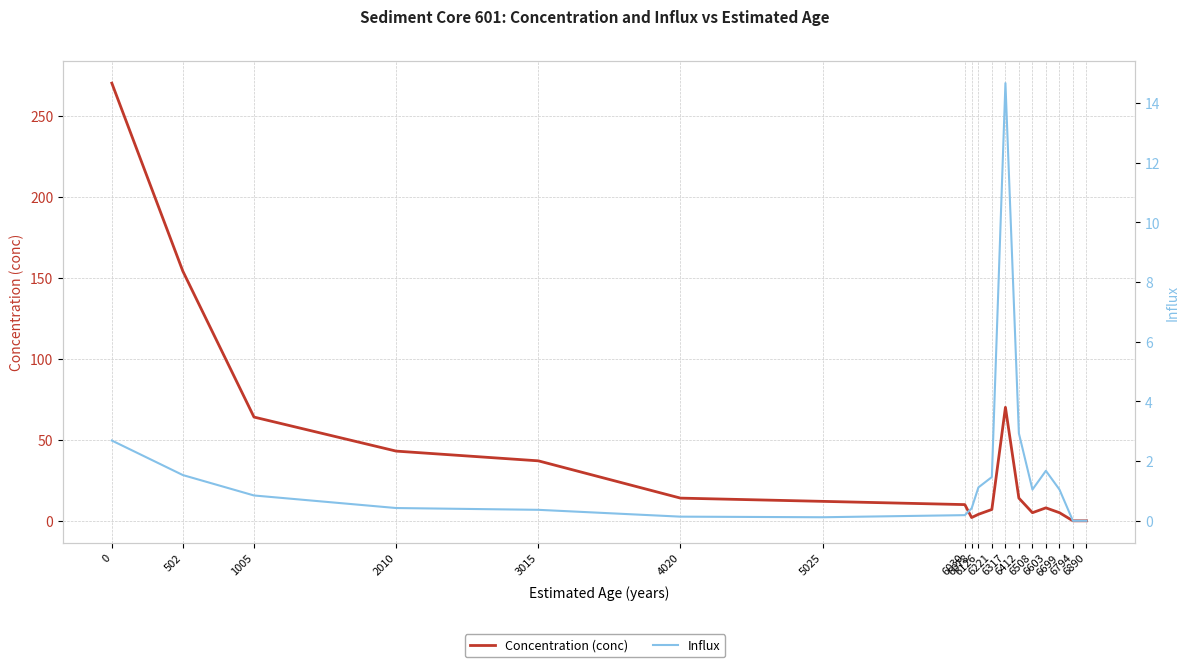

What is the total value across all series at 6699?

6.0